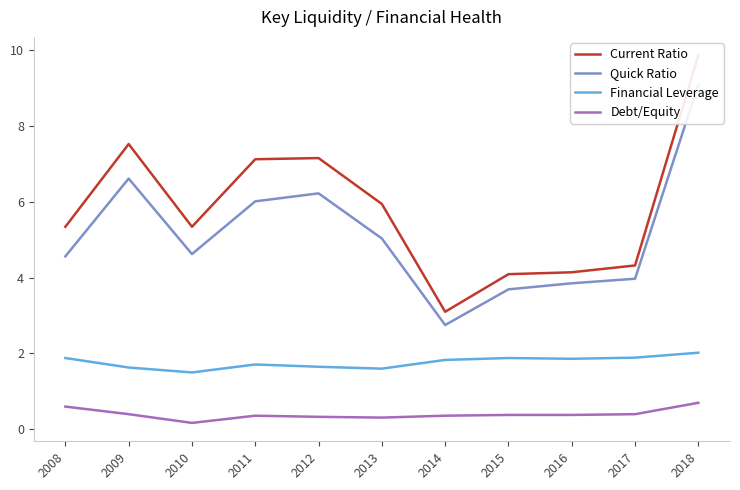

How many distinct data groups are displayed?

4